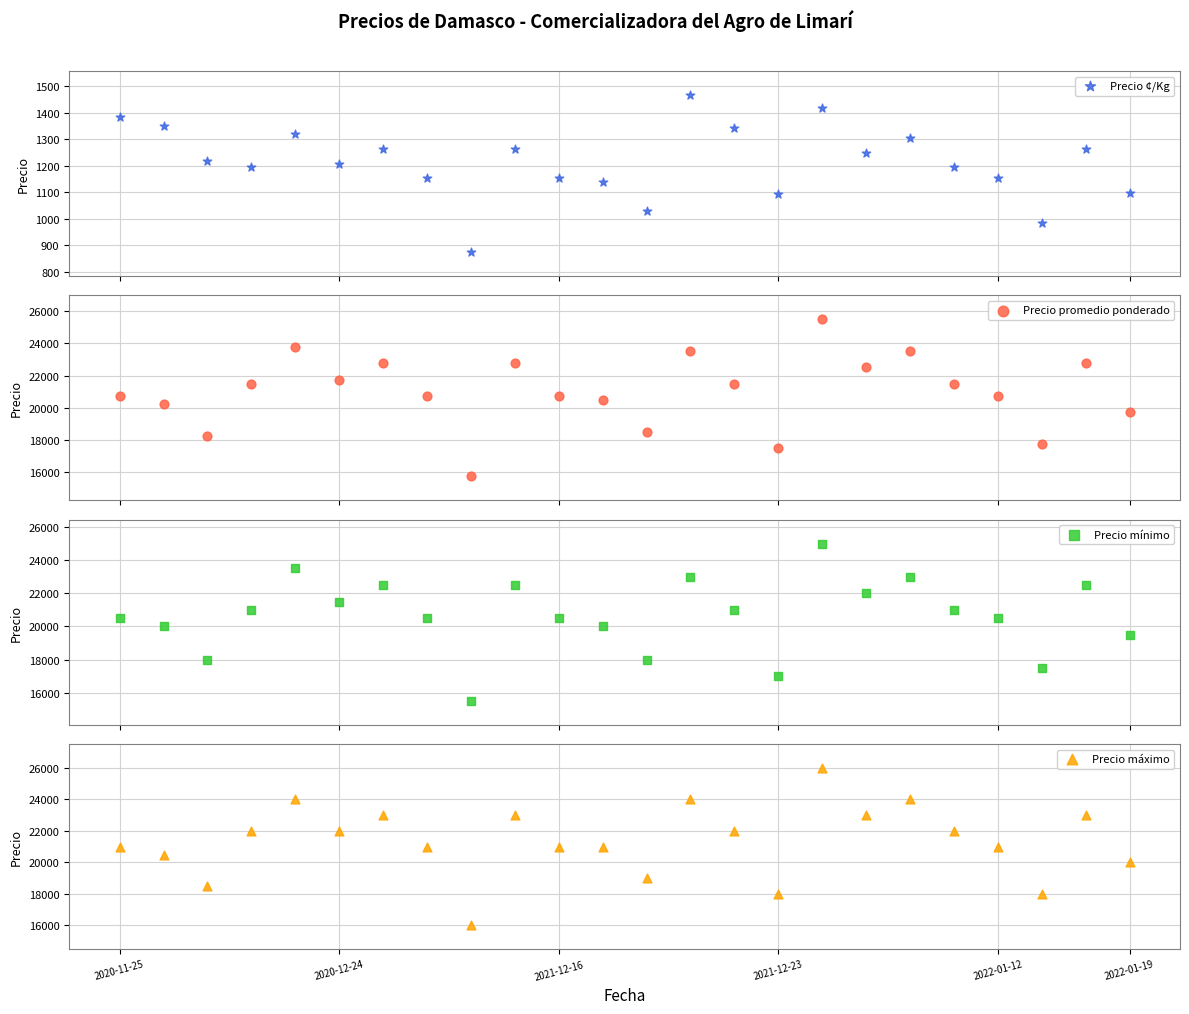

Which series reaches the minimum Y coordinate?

Precio ¢/Kg